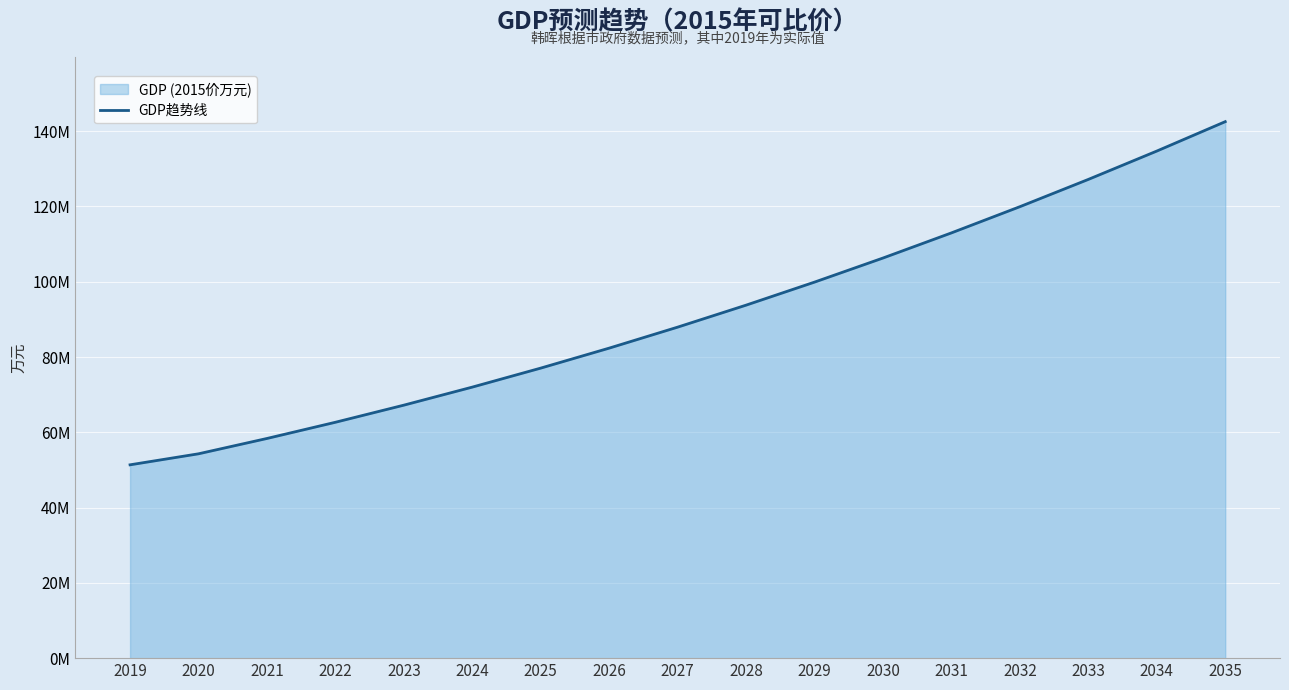

Rank the categories by value from highest to lowest.

2035, 2034, 2033, 2032, 2031, 2030, 2029, 2028, 2027, 2026, 2025, 2024, 2023, 2022, 2021, 2020, 2019